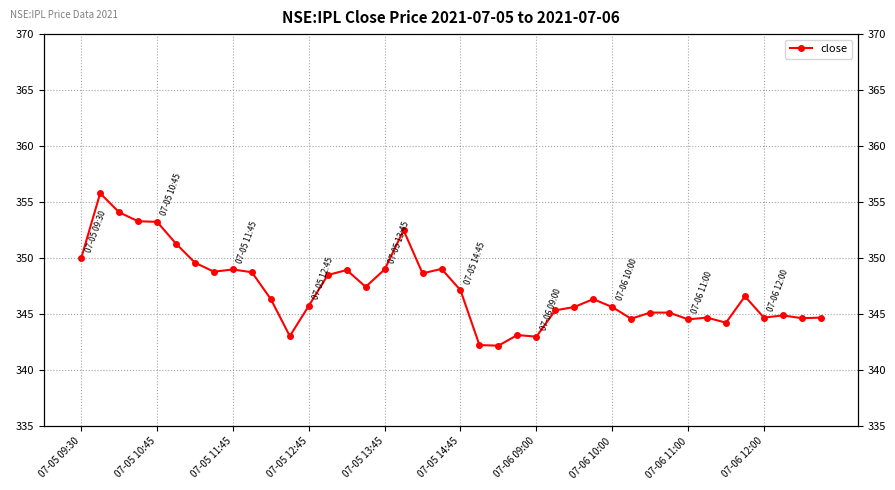

Reading left to right, what are all the values shown in this chart?

350.0	355.8	354.1	353.3	353.2	351.3	349.6	348.8	349.0	348.8	346.4	343.1	345.8	348.5	348.9	347.4	349.0	352.5	348.6	349.1	347.1	342.2	342.2	343.1	343.0	345.4	345.6	346.4	345.6	344.6	345.1	345.1	344.6	344.7	344.2	346.6	344.7	344.9	344.6	344.7